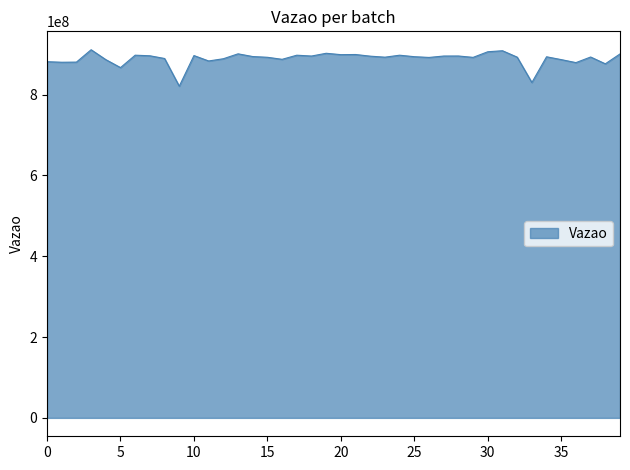

What is the difference between the maximum and minimum values?

90231486